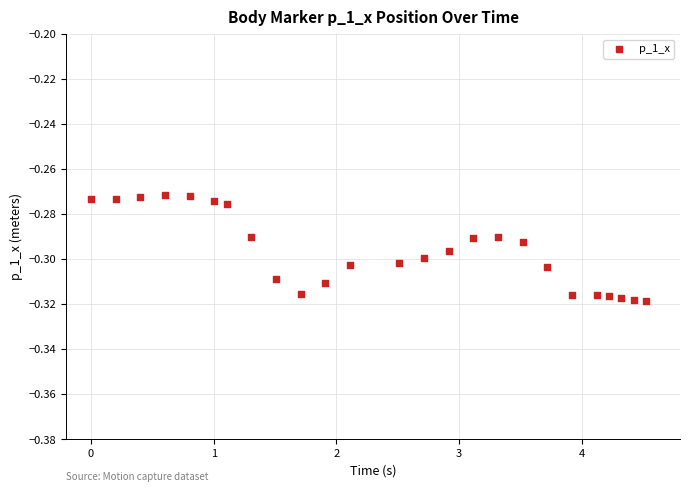

What is the range of X values (max minus min)?

4.5